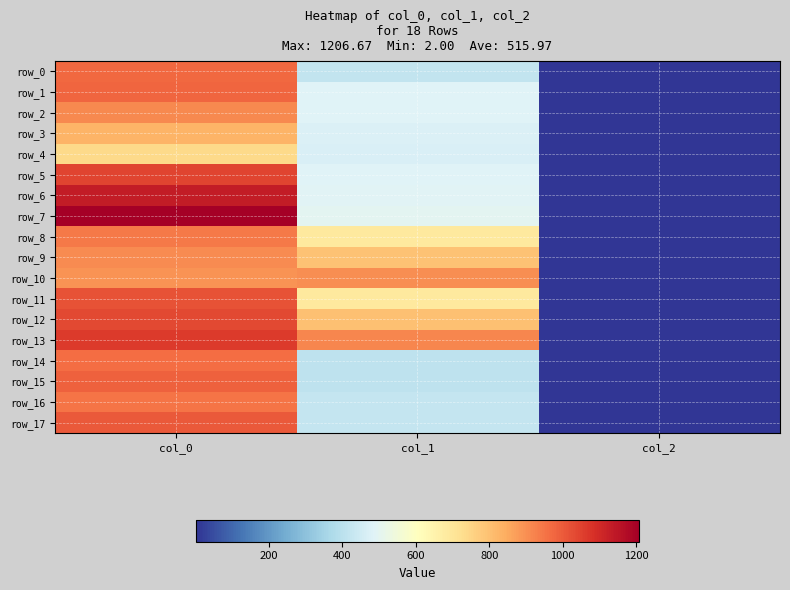

Is the value of row_8 at col_0 greater than the value of row_1 at col_1?

Yes